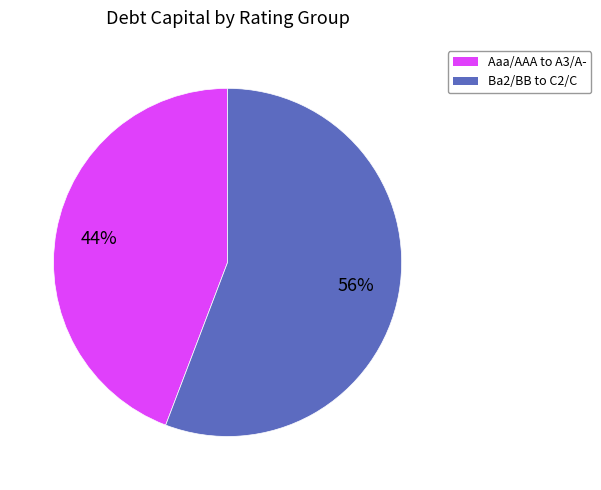

To the nearest percent, what is the average slice percentage?

50%